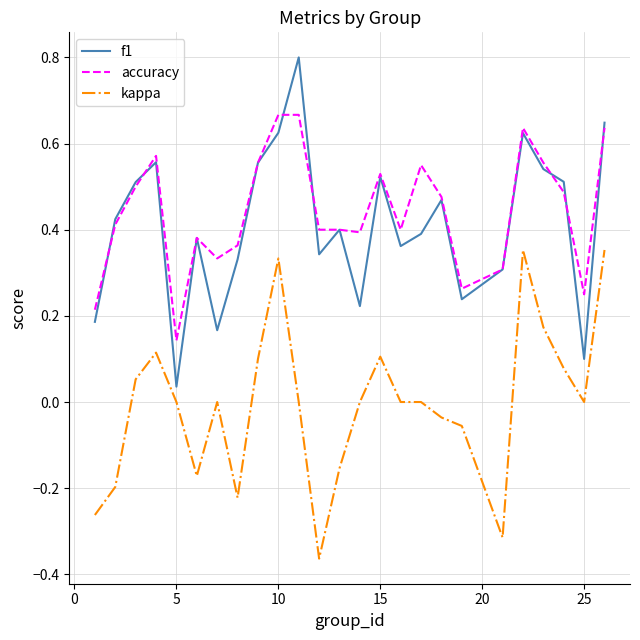

What is the sum of all accuracy values?

11.1